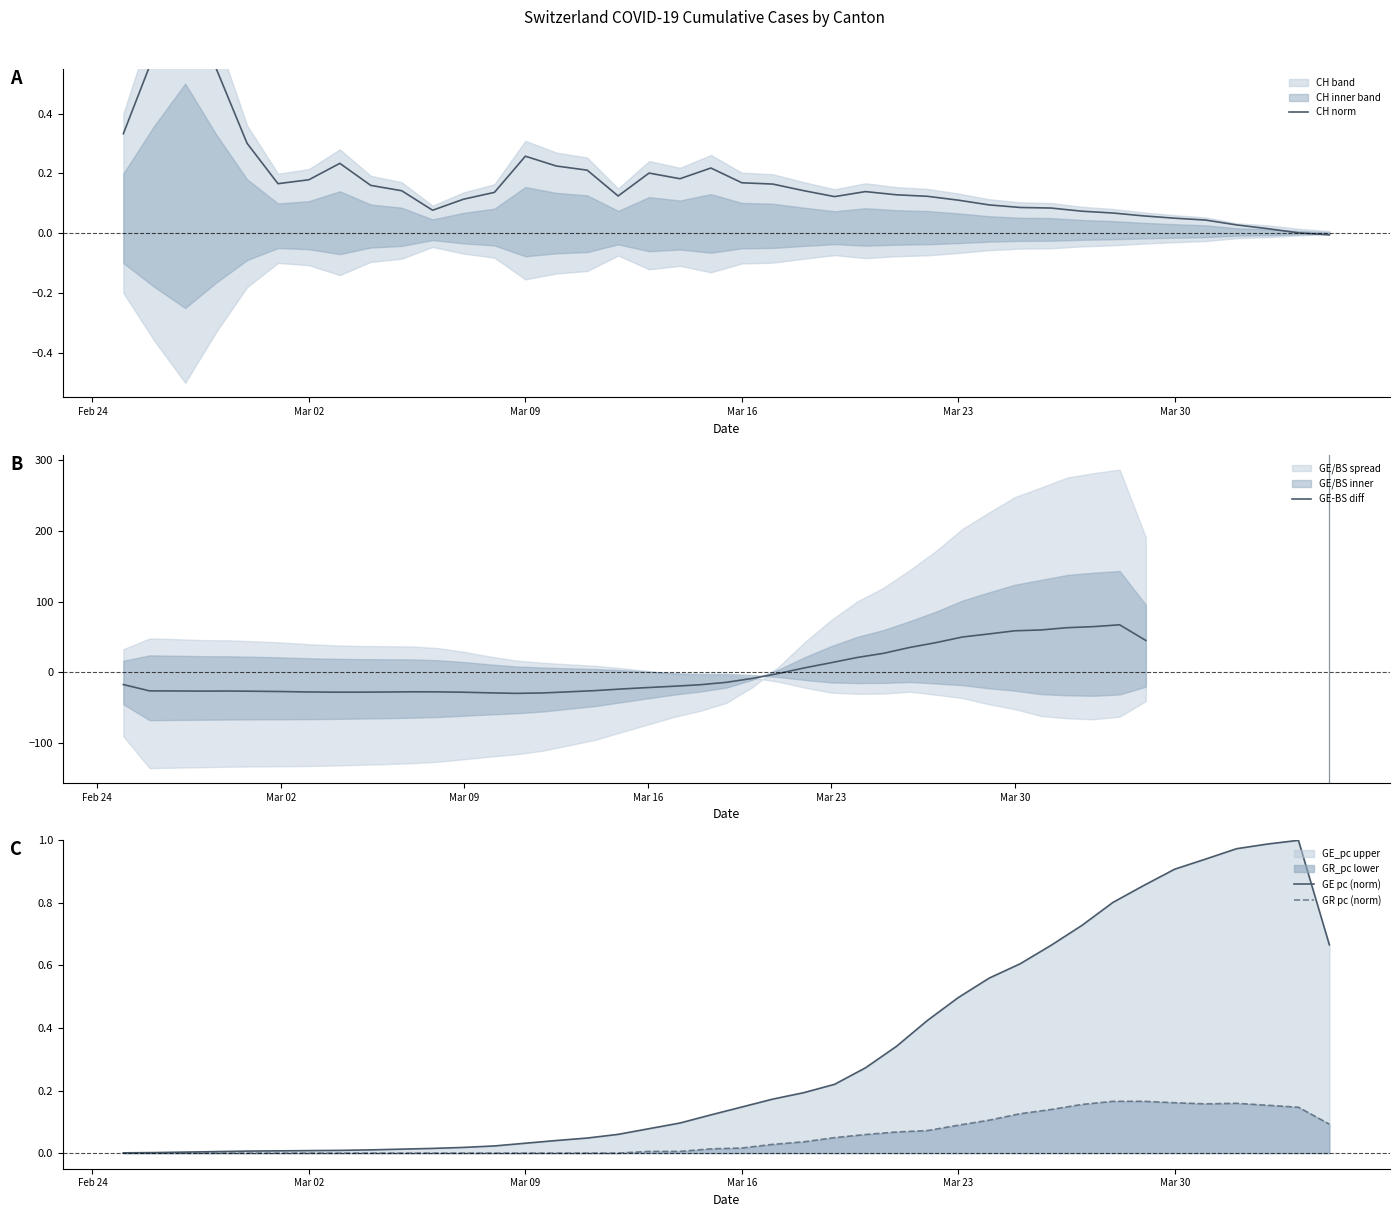

Reading left to right, transcribe all the data shown in this chart.

CH norm: 0.3	0.6	0.8	0.6	0.3	0.2	0.2	0.2	0.2	0.1	0.1	0.1	0.1	0.3	0.2	0.2	0.1	0.2	0.2	0.2	0.2	0.2	0.1	0.1	0.1	0.1	0.1	0.1	0.1	0.1	0.1	0.1	0.1	0.1	0.1	0.0	0.0	0.0	0.0	-0.0
GE-BS diff: -17.4	-26.3	-26.4	-26.6	-26.5	-26.8	-27.2	-27.8	-28.1	-28.1	-27.9	-27.6	-27.7	-28.2	-29.1	-29.8	-29.2	-27.6	-25.9	-23.6	-21.6	-19.7	-17.6	-14.2	-8.6	-1.6	6.4	13.6	21.0	26.9	35.2	42.0	49.9	54.2	58.7	59.9	63.1	64.6	67.2	45.0
GE pc (norm): 0.0	0.0	0.0	0.0	0.0	0.0	0.0	0.0	0.0	0.0	0.0	0.0	0.0	0.0	0.0	0.0	0.1	0.1	0.1	0.1	0.1	0.2	0.2	0.2	0.3	0.3	0.4	0.5	0.6	0.6	0.7	0.7	0.8	0.9	0.9	0.9	1.0	1.0	1.0	0.7
GR pc (norm): 0.0	0.0	0.0	0.0	0.0	0.0	0.0	0.0	0.0	0.0	0.0	0.0	0.0	0.0	0.0	0.0	0.0	0.0	0.0	0.0	0.0	0.0	0.0	0.0	0.1	0.1	0.1	0.1	0.1	0.1	0.1	0.2	0.2	0.2	0.2	0.2	0.2	0.2	0.1	0.1